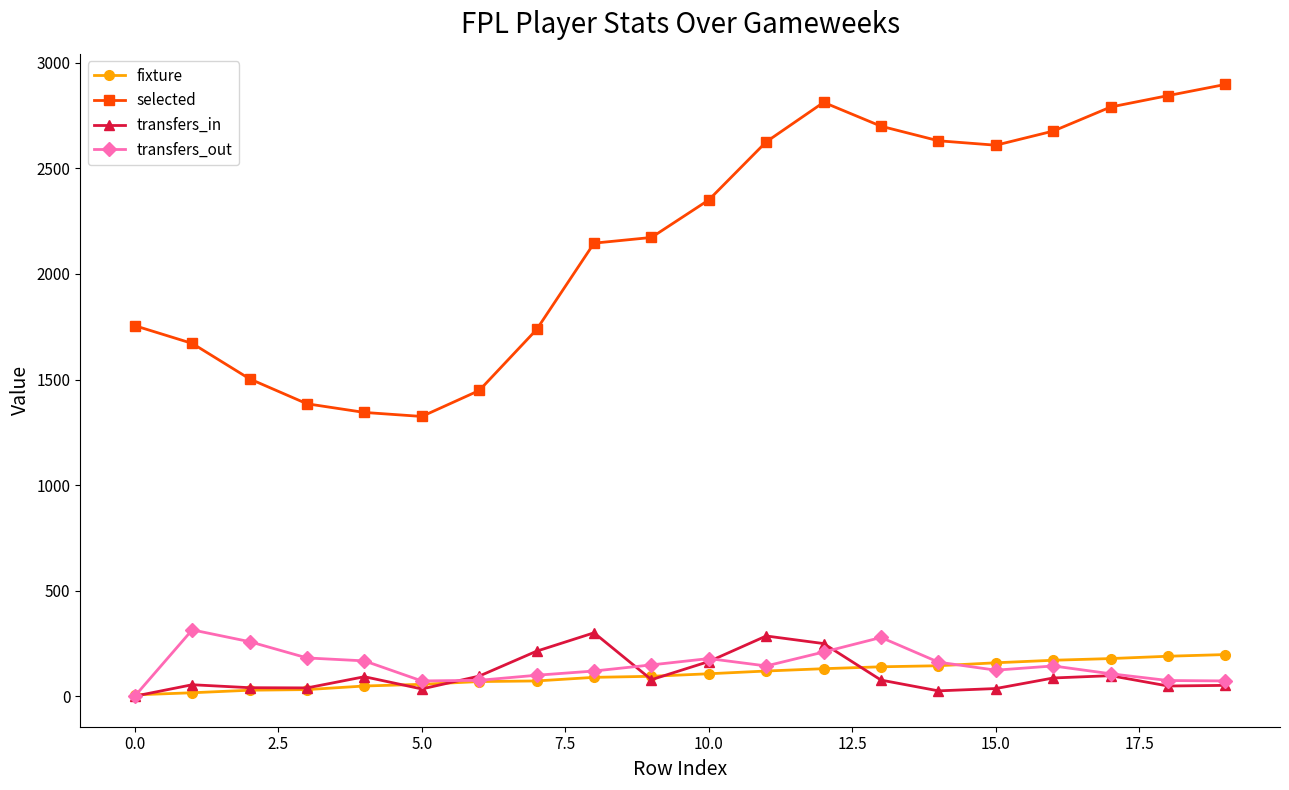

True or false: transfers_out has more than 2 points higher than both neighbors.

True